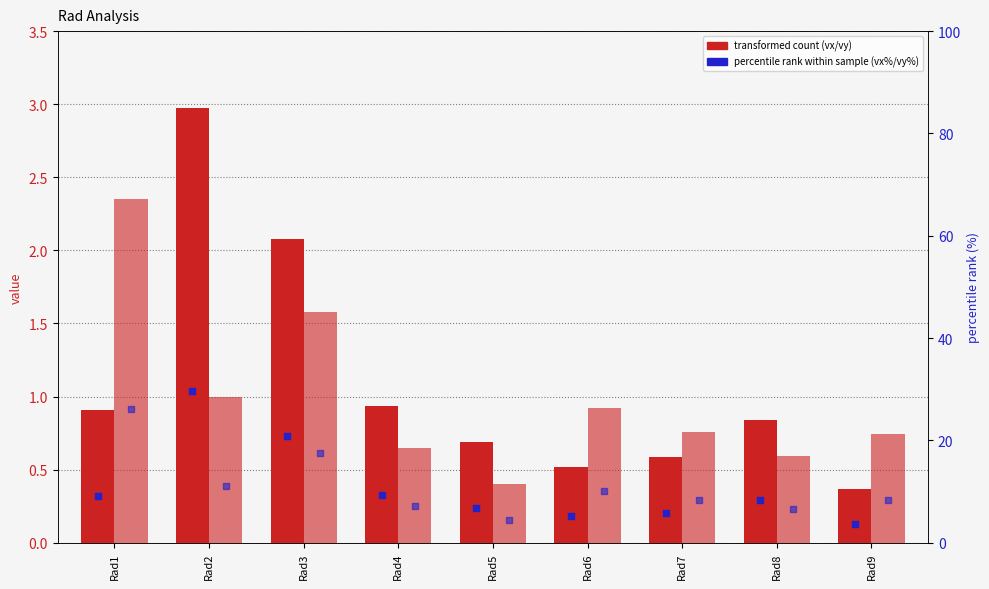

Which series has the largest Y range (max minus min)?

vx(%) percentile rank